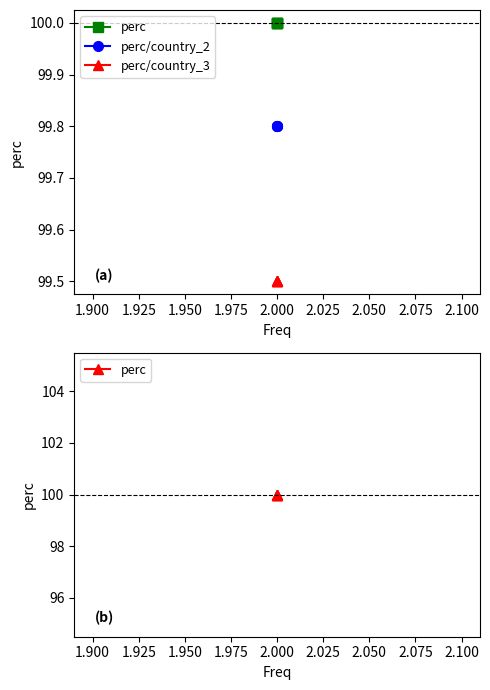

True or false: perc and perc/country_3 intersect in this chart.

False